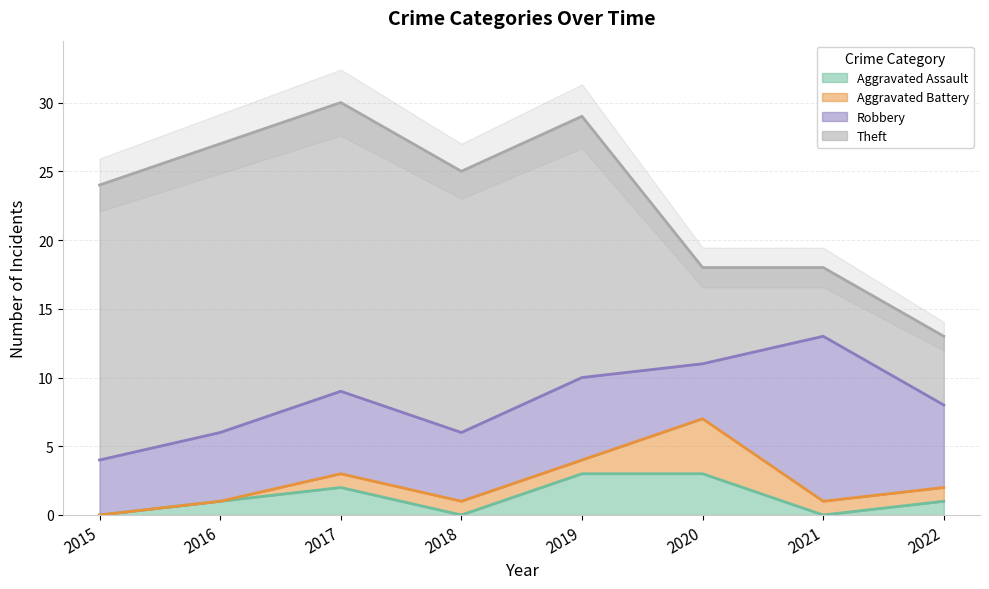

At which category does the chart reach its peak across all series?

2016